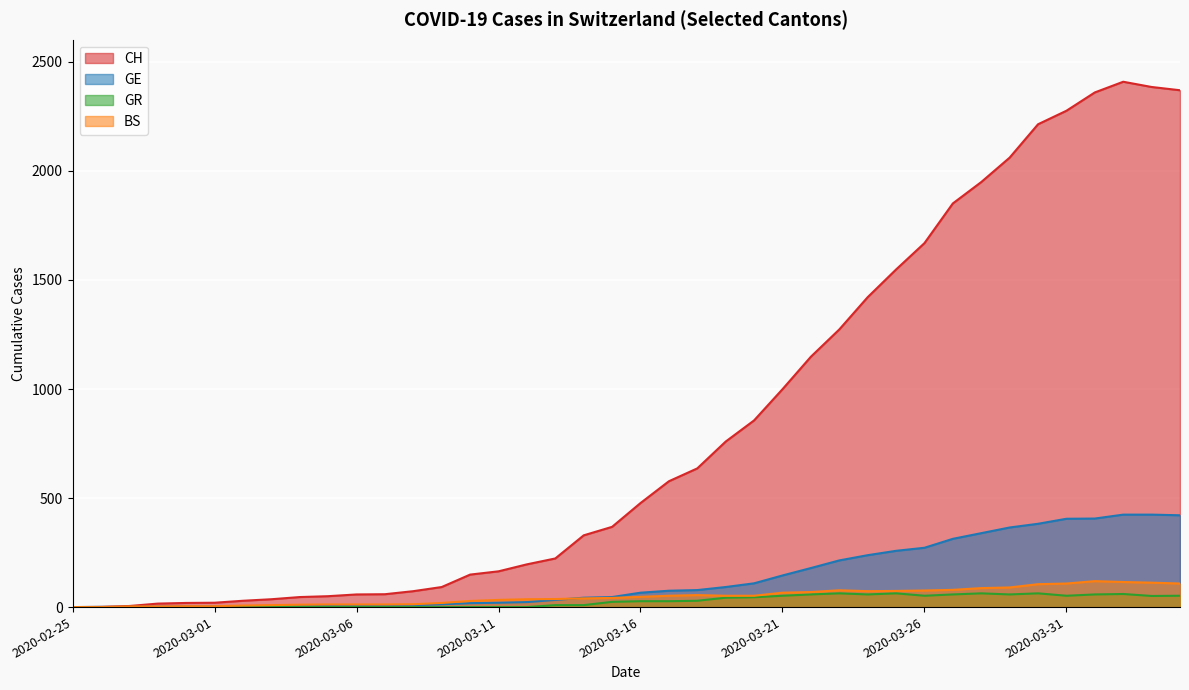

How many distinct data groups are displayed?

4